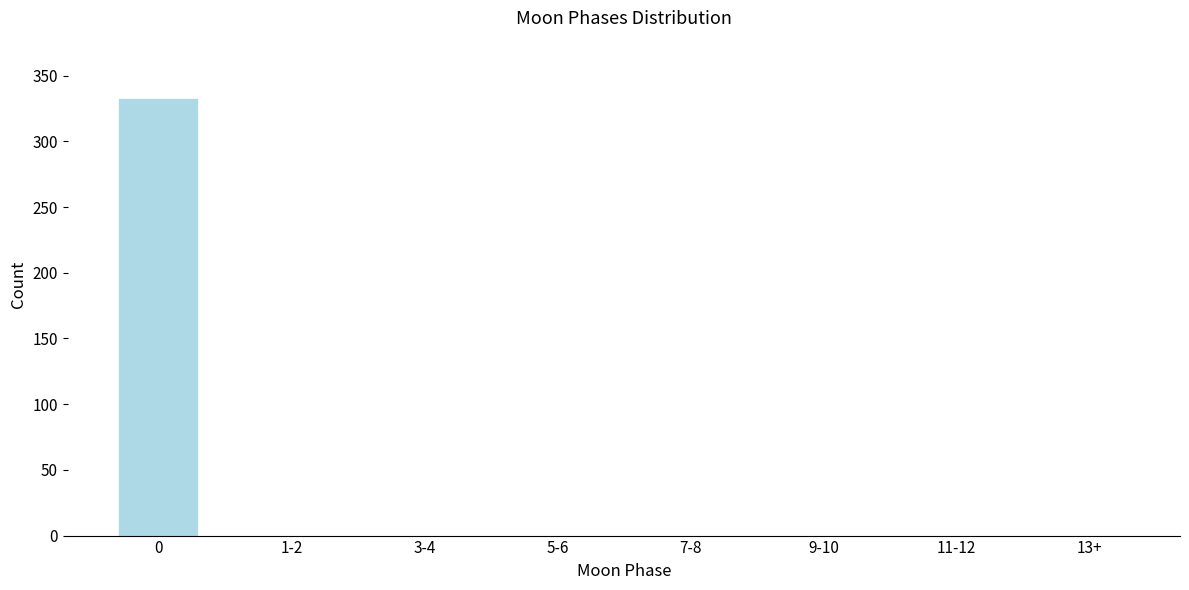

Reading left to right, extract all data points from this chart.

0=333	1-2=0	3-4=0	5-6=0	7-8=0	9-10=0	11-12=0	13+=0